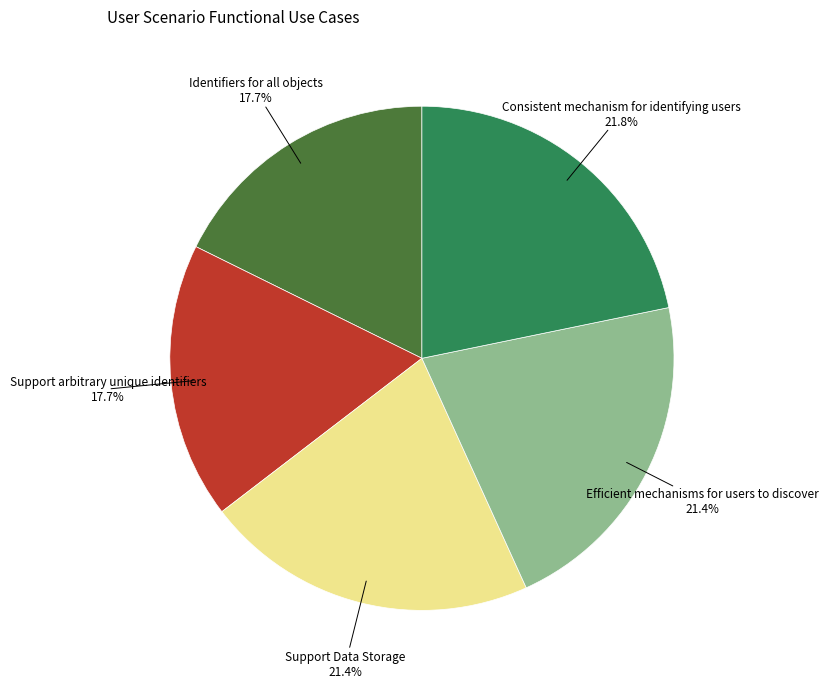

What percentage is the Support arbitrary unique identifiers slice, to the nearest percent?

18%